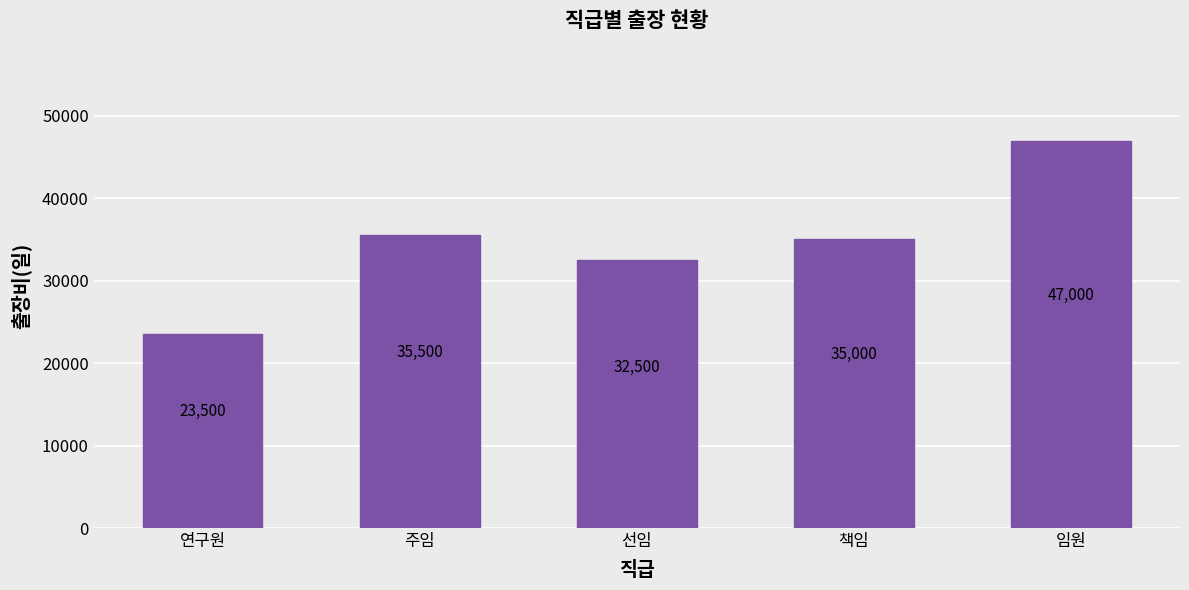

What is the sum of the values at 책임 and 주임?

70500